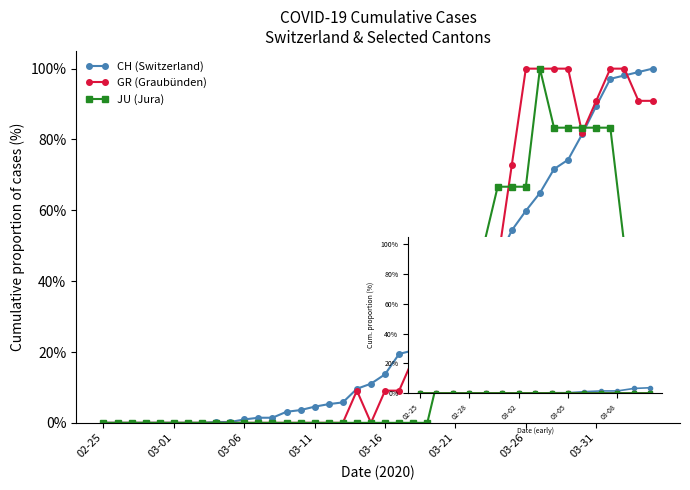

What is the value of the CH (Switzerland) point at the 38th from the left?

98.1